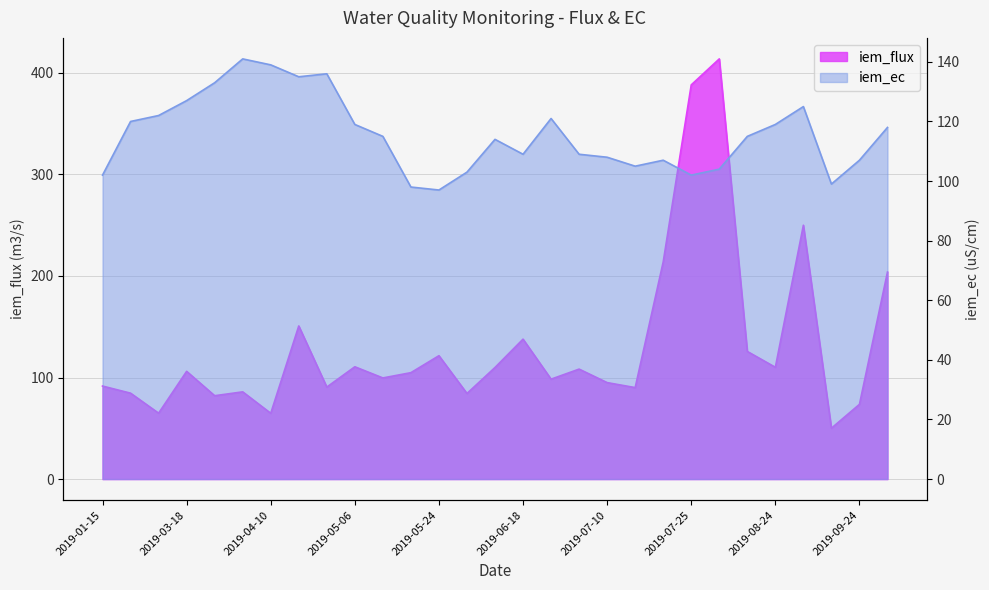

Reading left to right, list all the values displayed in this chart.

iem_flux: 2019-01-15=91.6	2019-02-18=84.6	2019-03-12=64.9	2019-03-18=106.1	2019-03-24=82.1	2019-04-05=85.9	2019-04-10=64.8	2019-04-15=150.8	2019-04-20=90.6	2019-05-06=110.6	2019-05-12=99.6	2019-05-18=104.8	2019-05-24=121.5	2019-06-06=84.3	2019-06-12=109.9	2019-06-18=137.8	2019-06-24=98.4	2019-07-05=108.3	2019-07-10=95.0	2019-07-15=90.1	2019-07-20=213.9	2019-07-25=388.2	2019-08-12=413.8	2019-08-18=125.7	2019-08-24=110.1	2019-09-06=250.0	2019-09-18=50.1	2019-09-24=73.6	2019-10-05=203.9
iem_ec: 2019-01-15=102.0	2019-02-18=120.0	2019-03-12=122.0	2019-03-18=127.0	2019-03-24=133.0	2019-04-05=141.0	2019-04-10=139.0	2019-04-15=135.0	2019-04-20=136.0	2019-05-06=119.0	2019-05-12=115.0	2019-05-18=98.0	2019-05-24=97.0	2019-06-06=103.0	2019-06-12=114.0	2019-06-18=109.0	2019-06-24=121.0	2019-07-05=109.0	2019-07-10=108.0	2019-07-15=105.0	2019-07-20=107.0	2019-07-25=102.0	2019-08-12=104.0	2019-08-18=115.0	2019-08-24=119.0	2019-09-06=125.0	2019-09-18=99.0	2019-09-24=107.0	2019-10-05=118.0